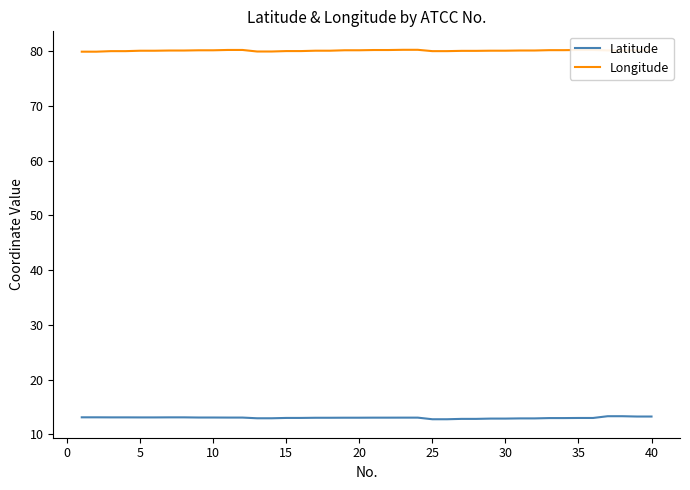

What is the difference between the second highest and second lowest values in the Longitude series?

0.3